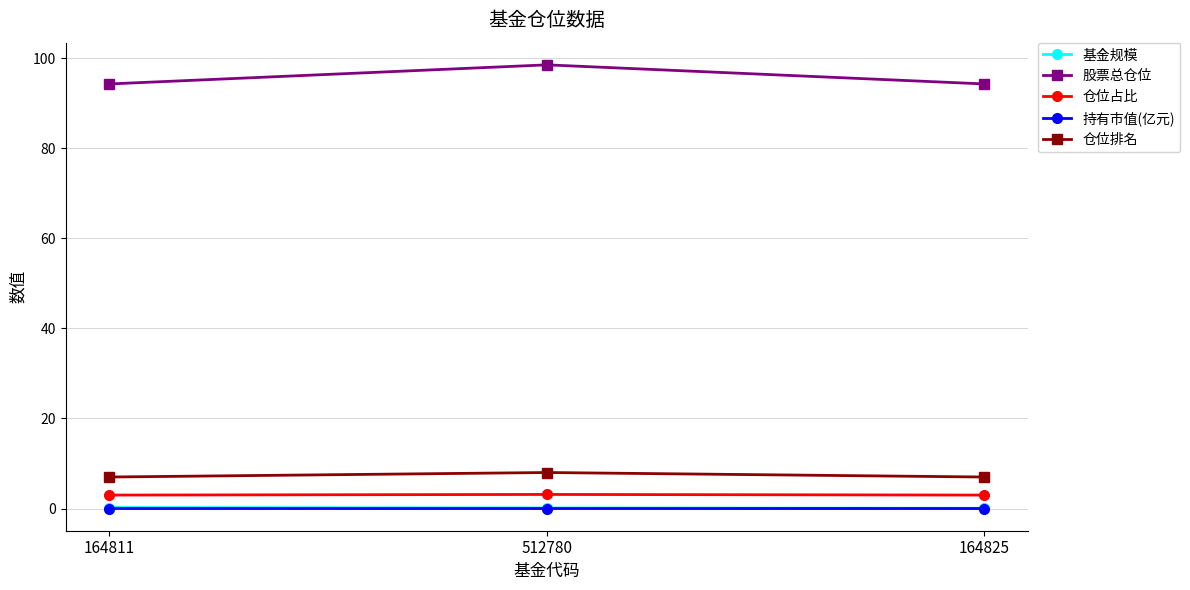

Does the chart display data point markers on the line(s)?

Yes